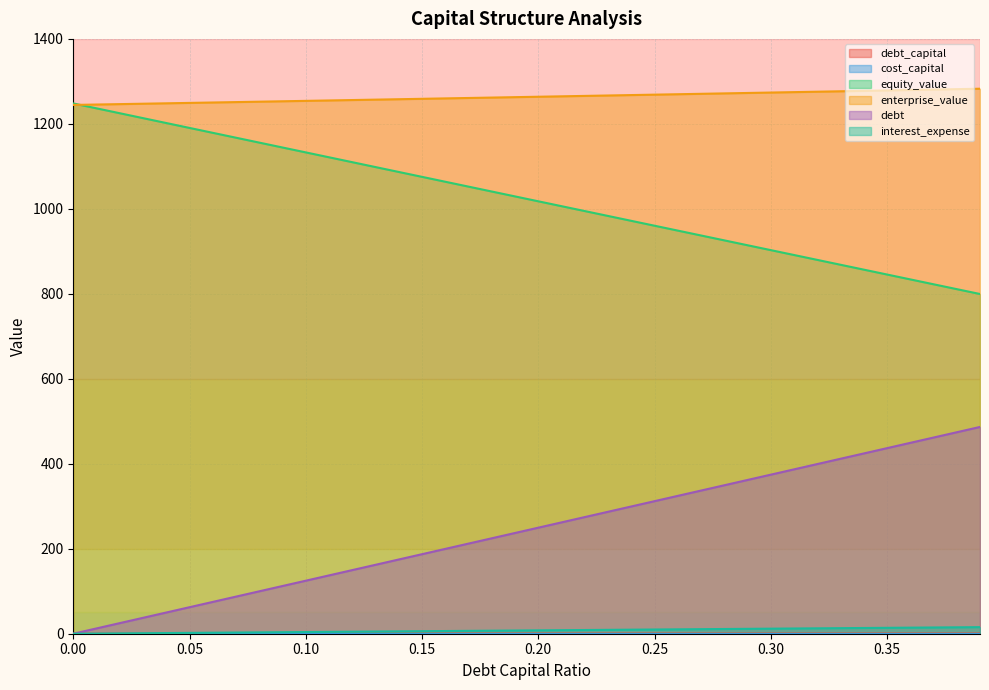

True or false: enterprise_value and debt intersect in this chart.

False